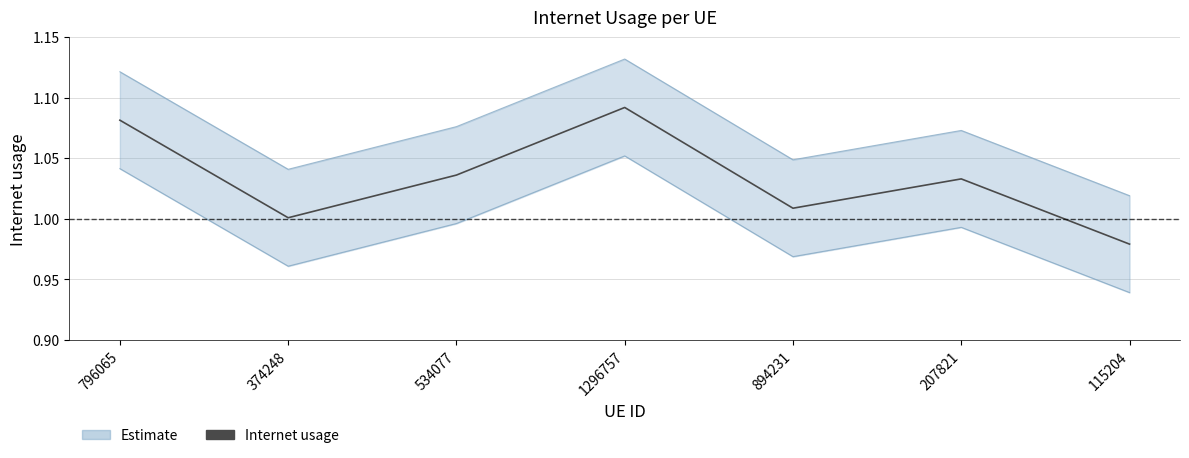

Reading left to right, transcribe all the data shown in this chart.

1.1	1.0	1.0	1.1	1.0	1.0	1.0